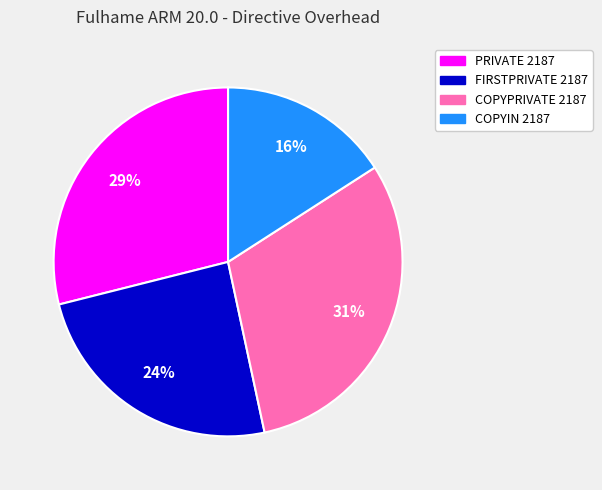

The COPYPRIVATE 2187 slice represents 31% of the pie. True or false?

True